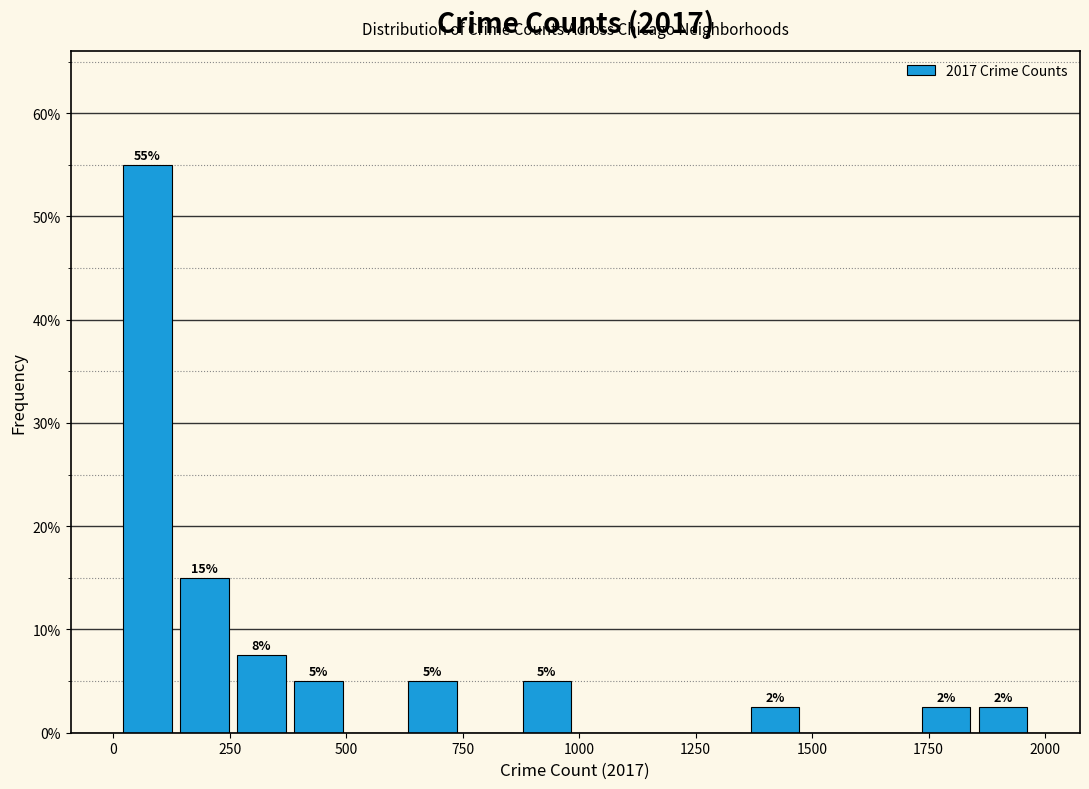

Read against the x-axis, roughly where is the centre of the tallest bar?

50